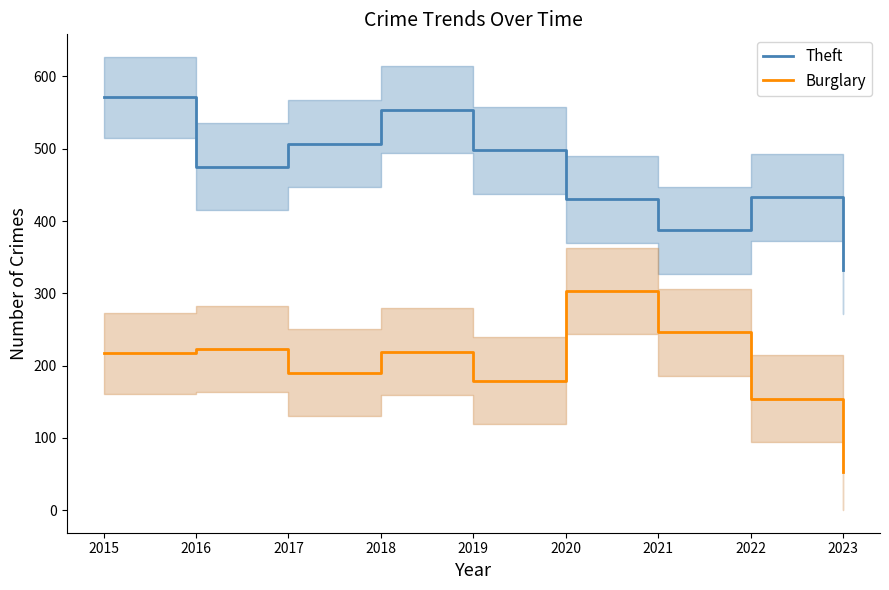

Is the value of Theft at 2016 greater than the value of Burglary at 2018?

Yes